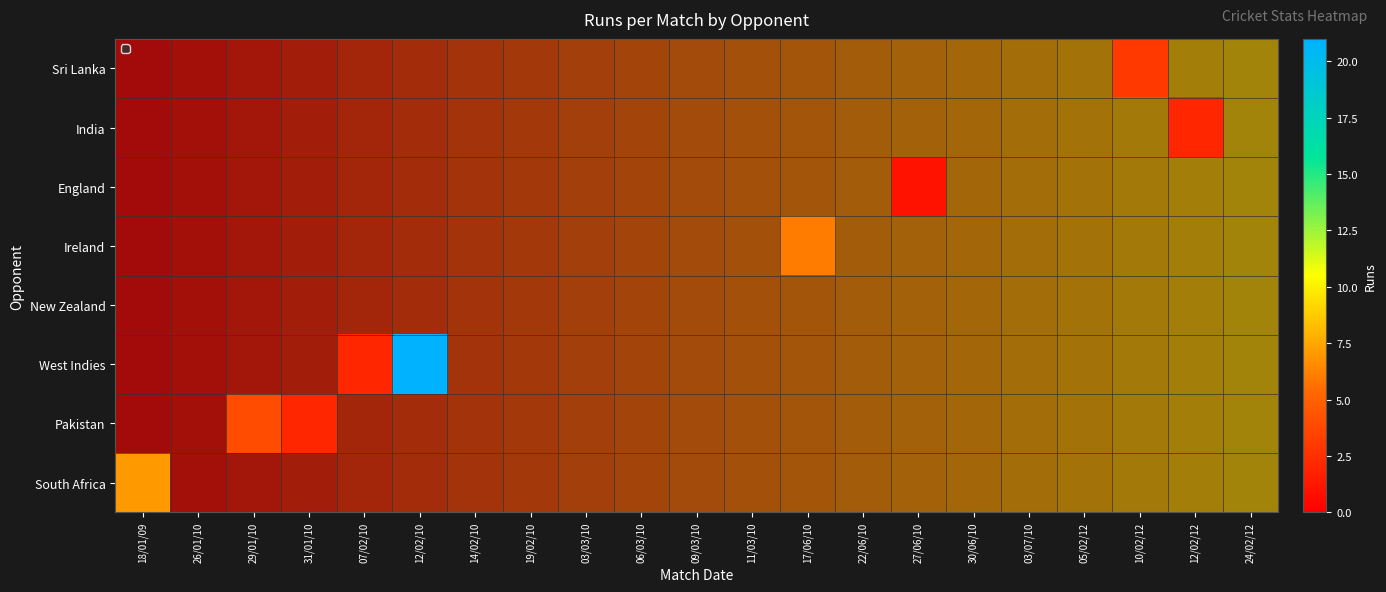

Is the value of Pakistan at 03/07/10 greater than the value of West Indies at 12/02/12?

No